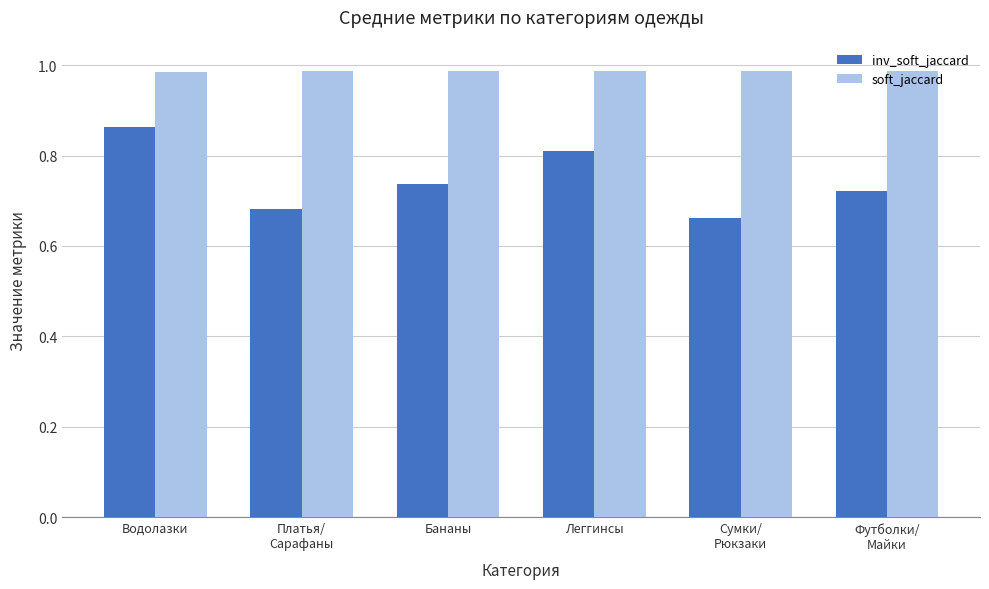

Which series changed the most between Водолазки and Леггинсы?

inv_soft_jaccard